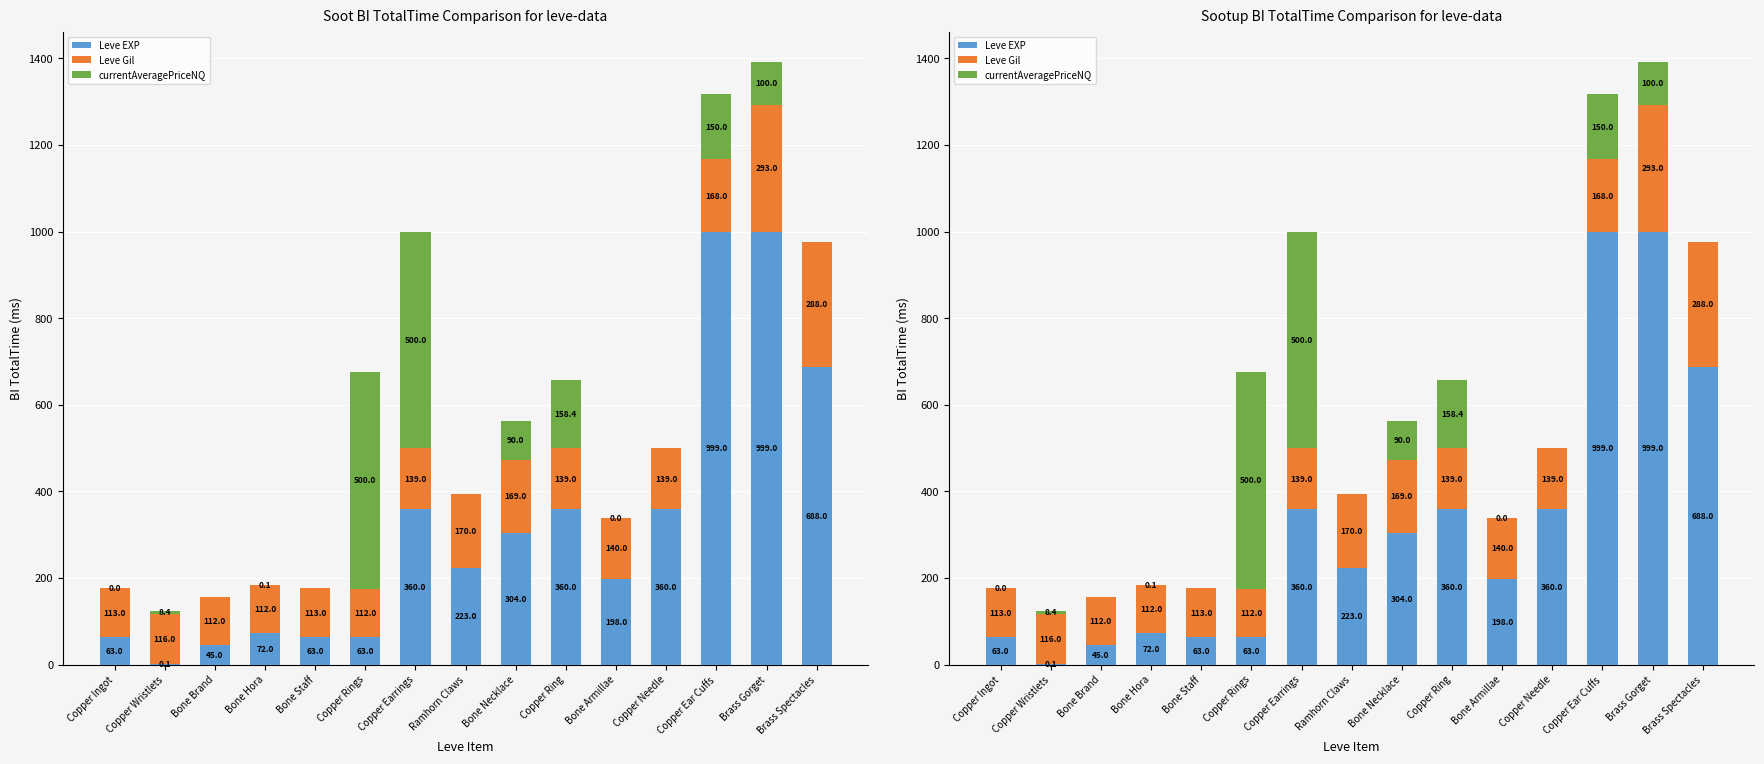

How many groups of bars are there?

15